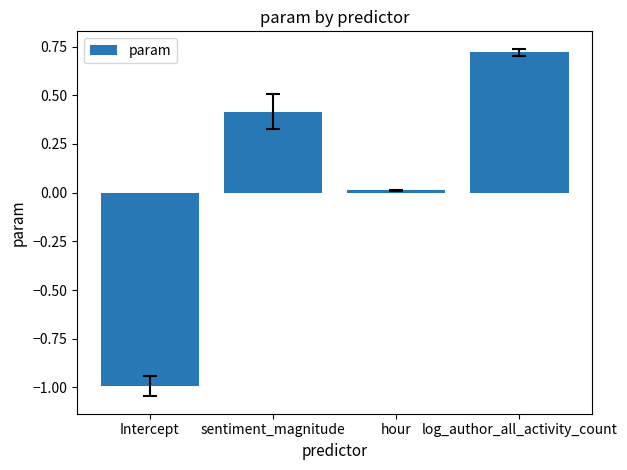

Which label corresponds to the smallest value in the chart?

Intercept